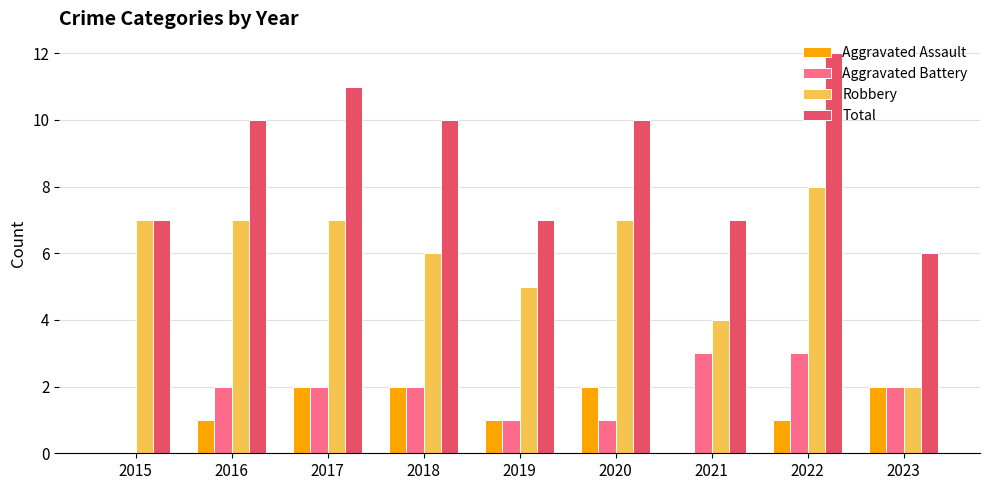

The value of Robbery at 2016 is 5. True or false?

False